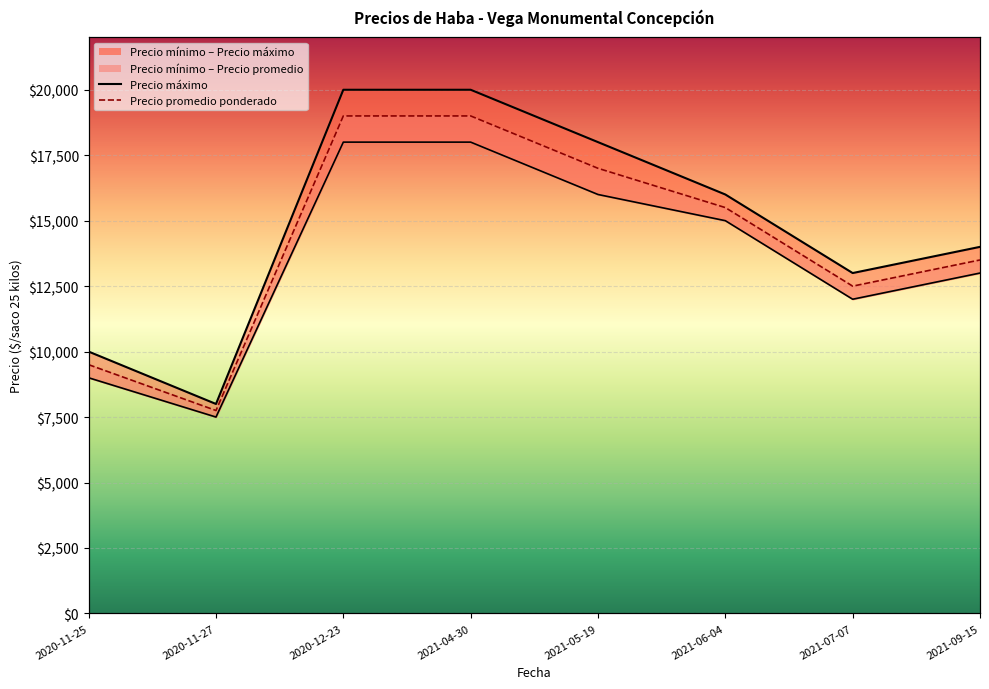

Which series has the widest spread of values?

Precio máximo